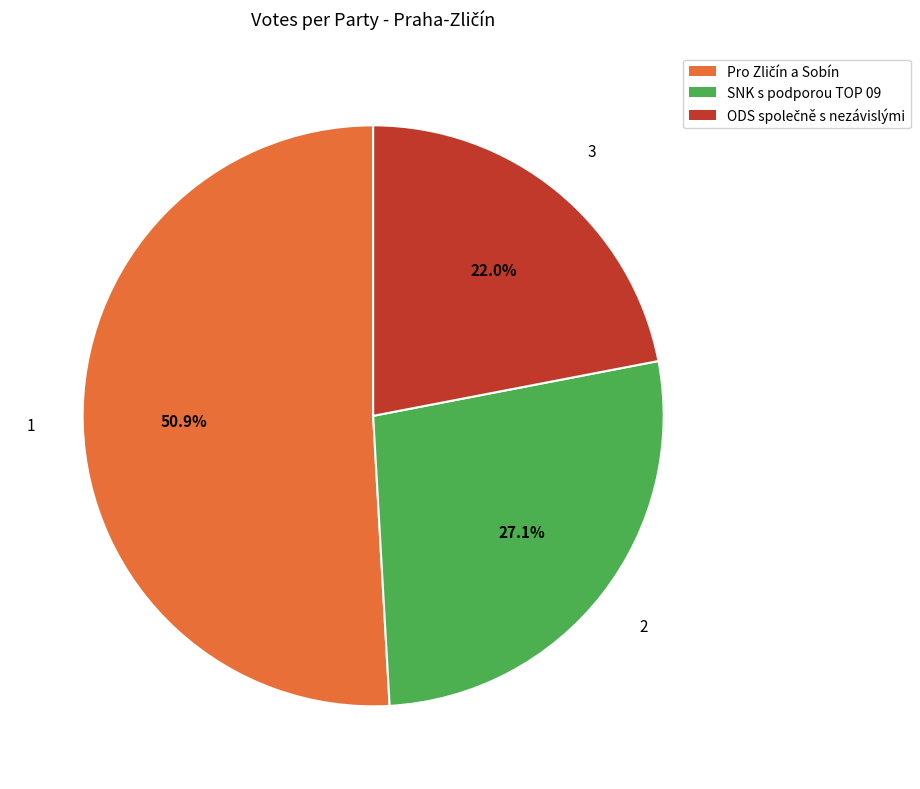

Is there any slice that represents more than half of the pie?

Yes